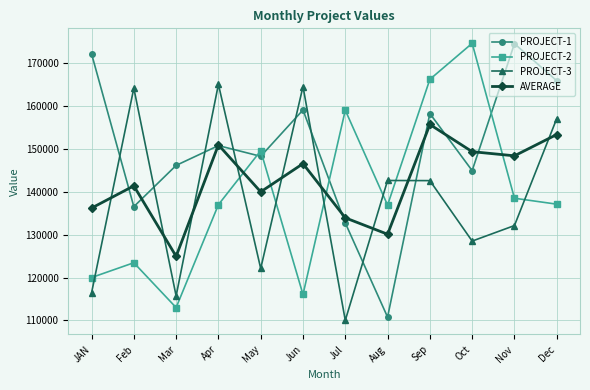

What is the difference between the maximum and minimum values in the AVERAGE series?

30754.3